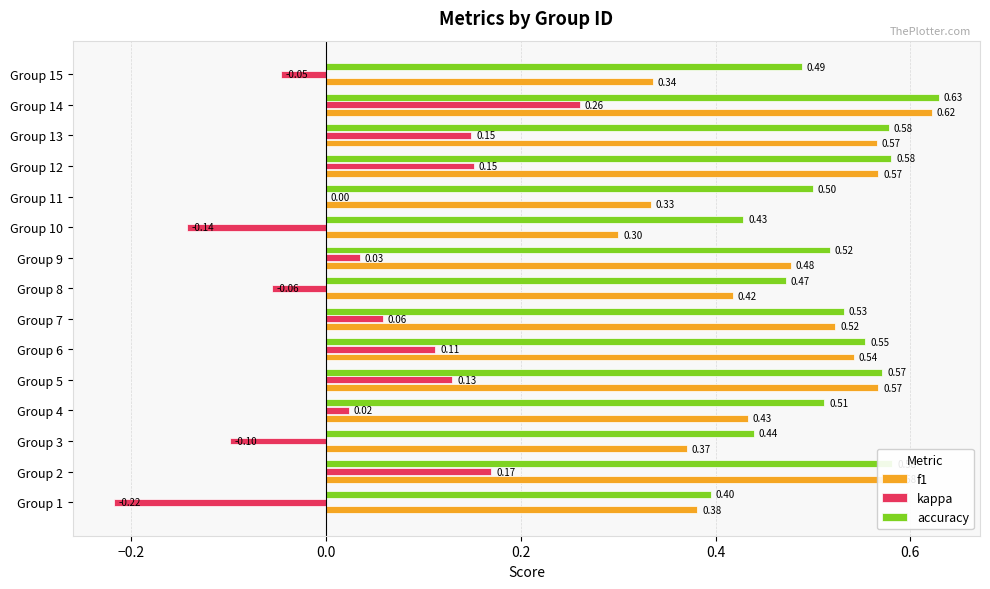

What is the sum of the f1 values at Group 2 and Group 9?

1.1